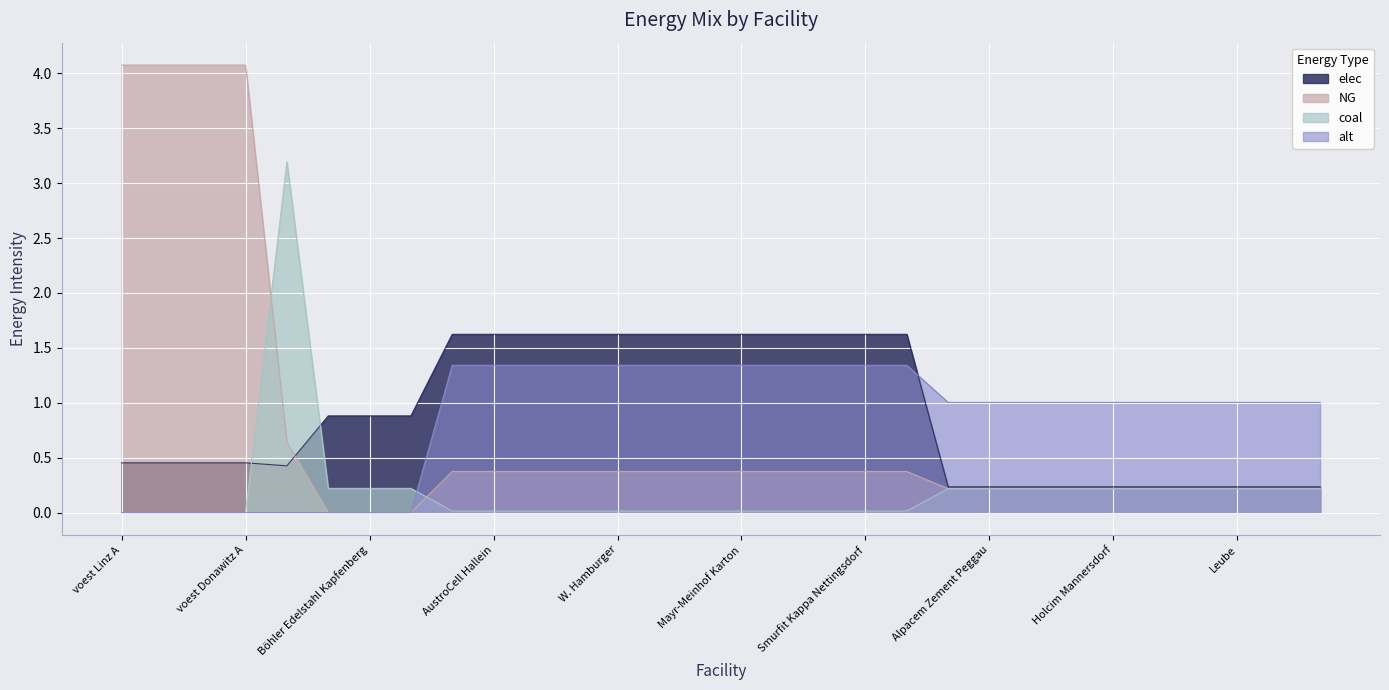

The value of coal at voest Linz C is 0.0. True or false?

True